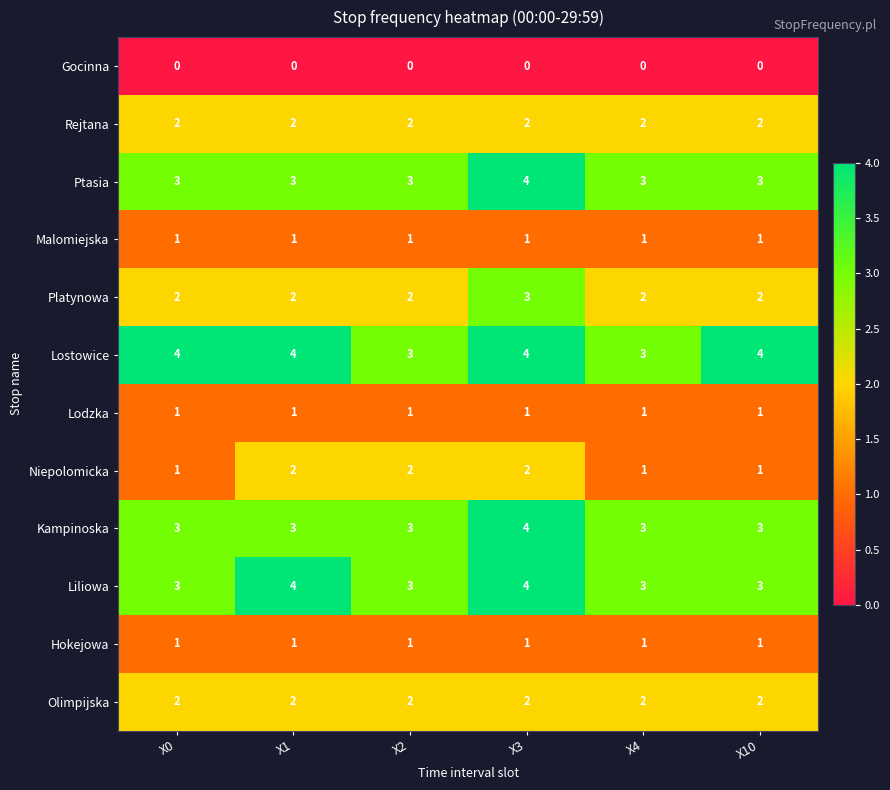

What is the greatest value displayed?

4